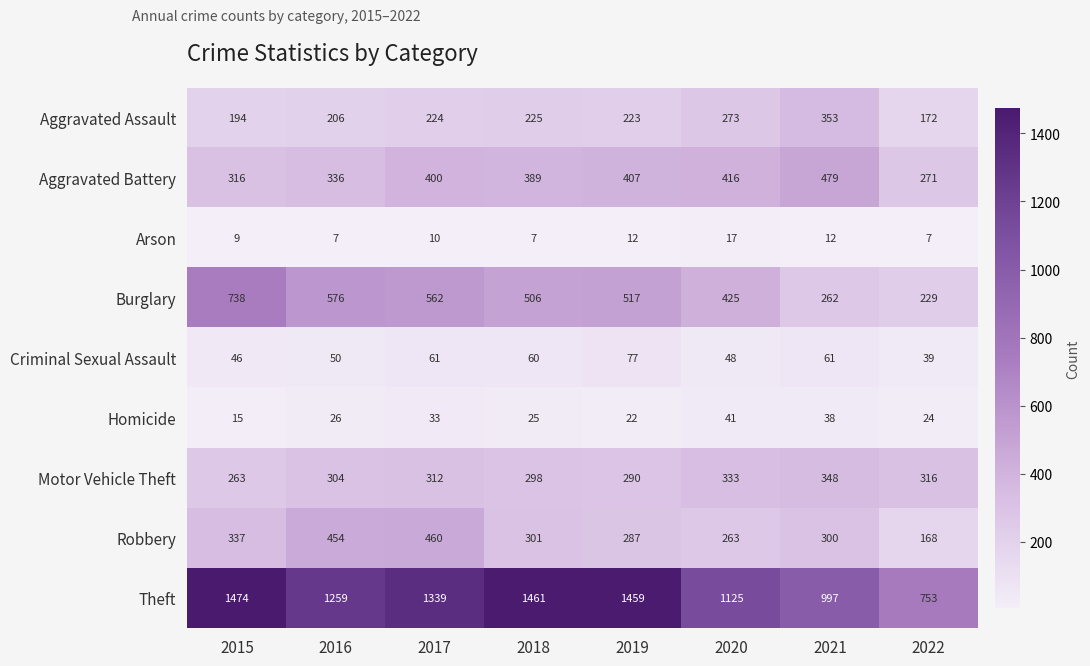

At 2021, list the series in order from smallest to largest.

Arson, Homicide, Criminal Sexual Assault, Burglary, Robbery, Motor Vehicle Theft, Aggravated Assault, Aggravated Battery, Theft